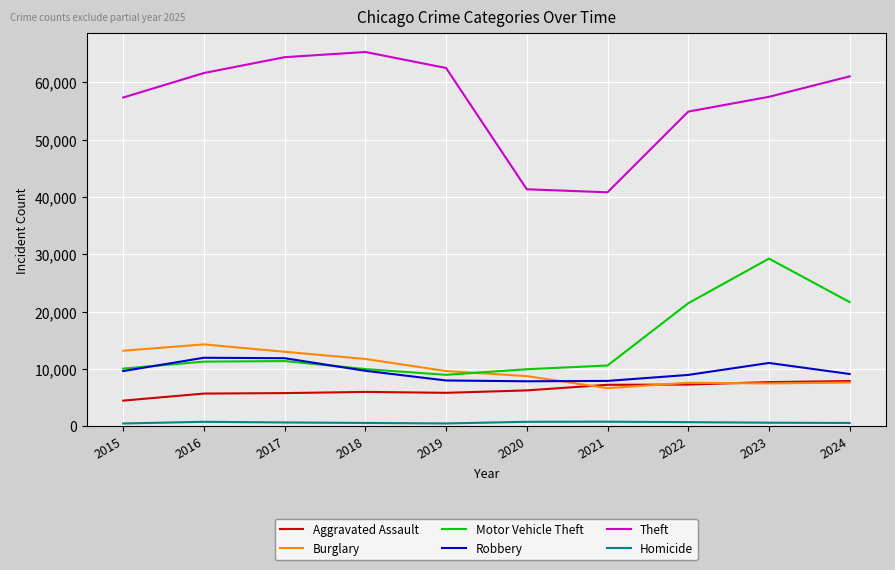

Which series has the widest spread of values?

Theft